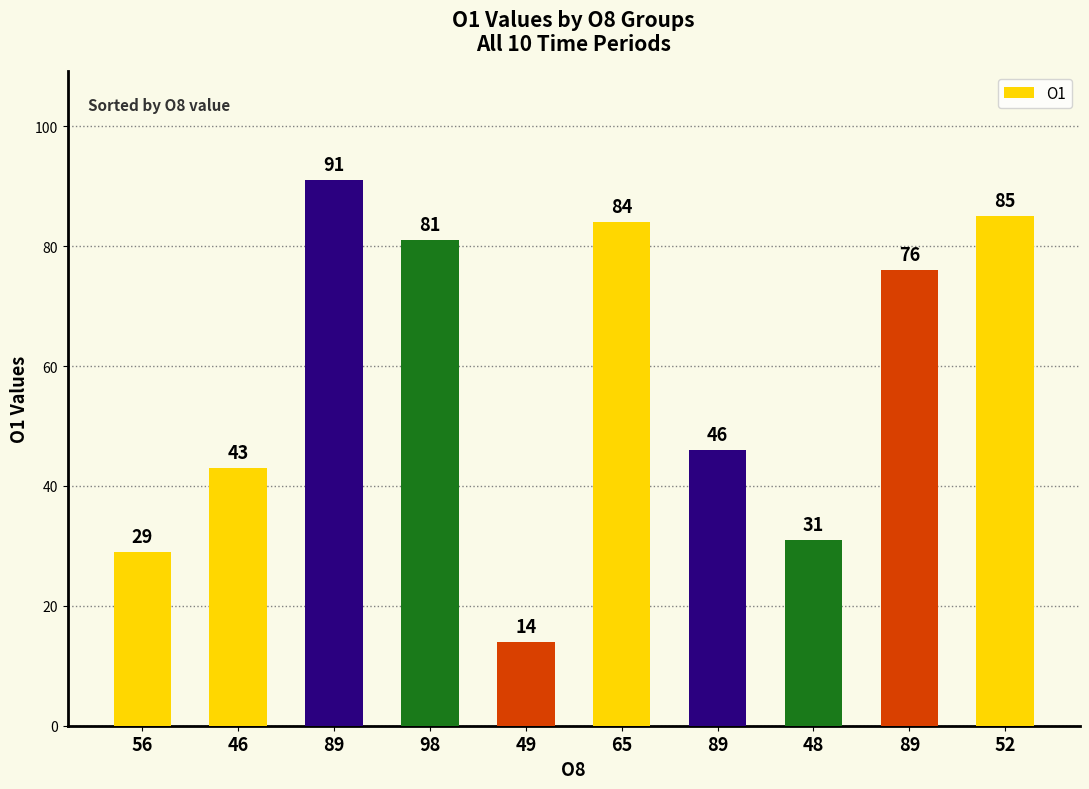

What is the change in value from 46 to 52?

+42